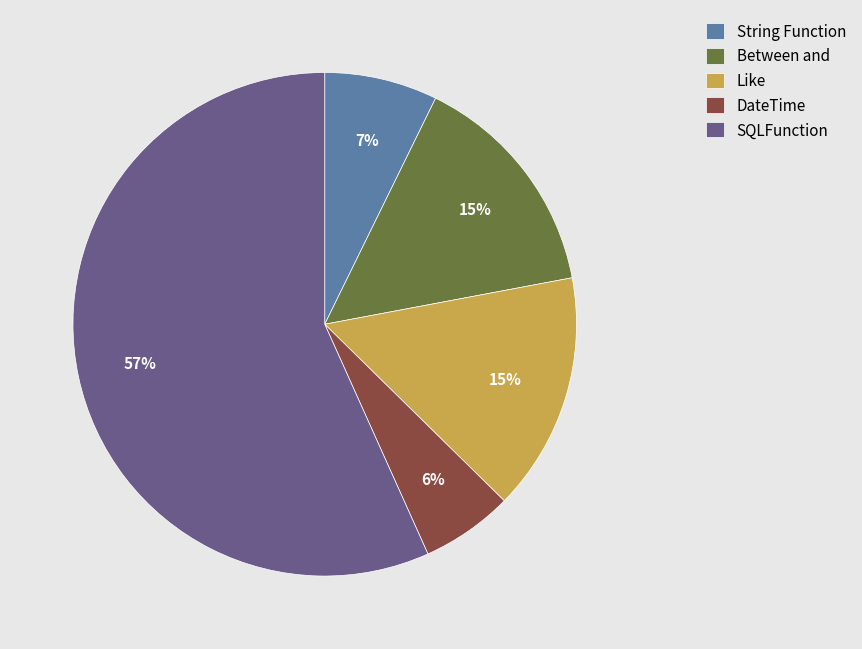

Which category has the smallest portion of the pie?

DateTime